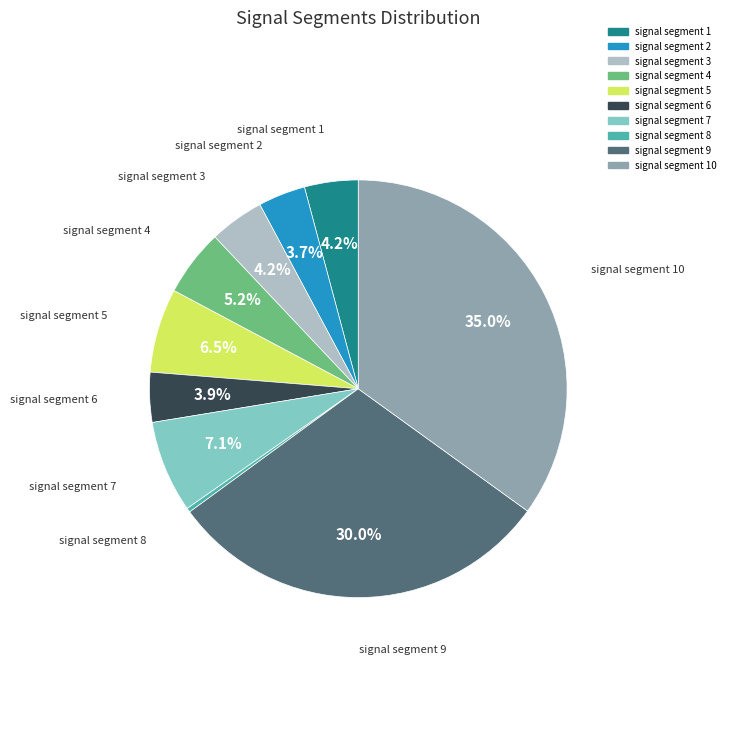

Does any single category account for the majority?

No